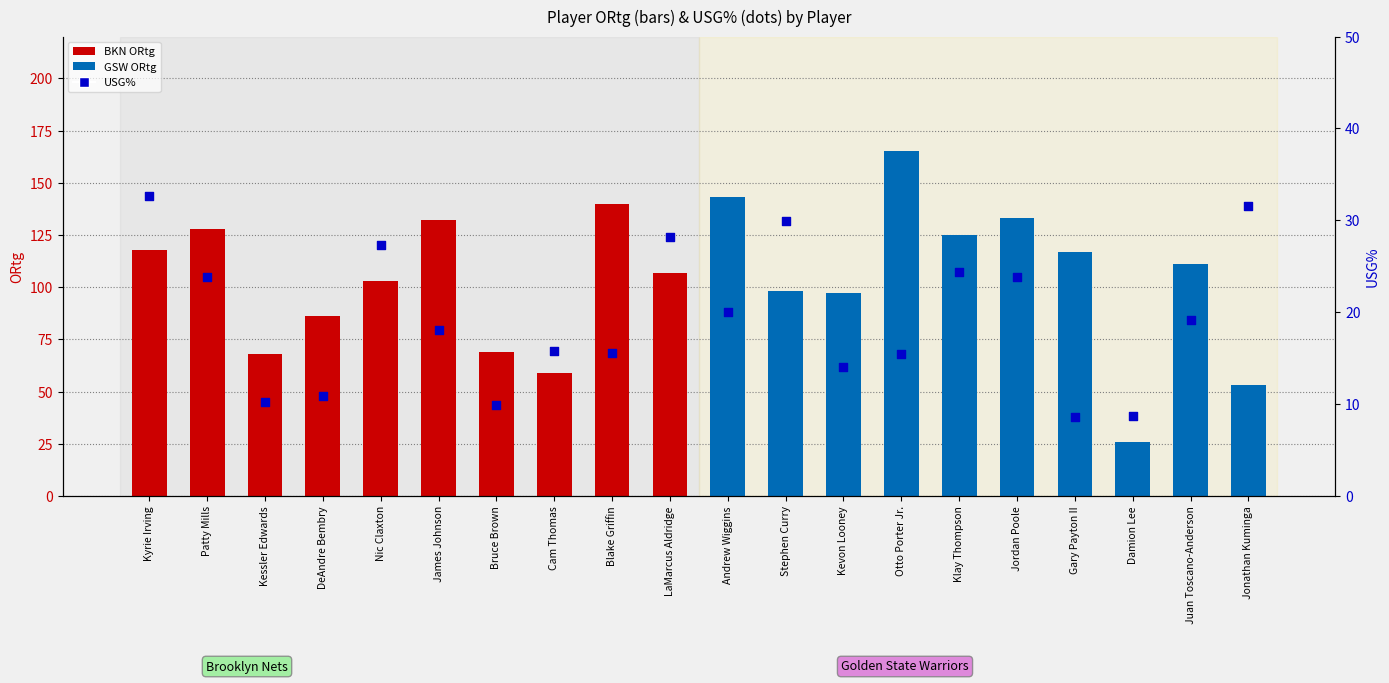

What is the total value across all series at DeAndre Bembry?

96.9